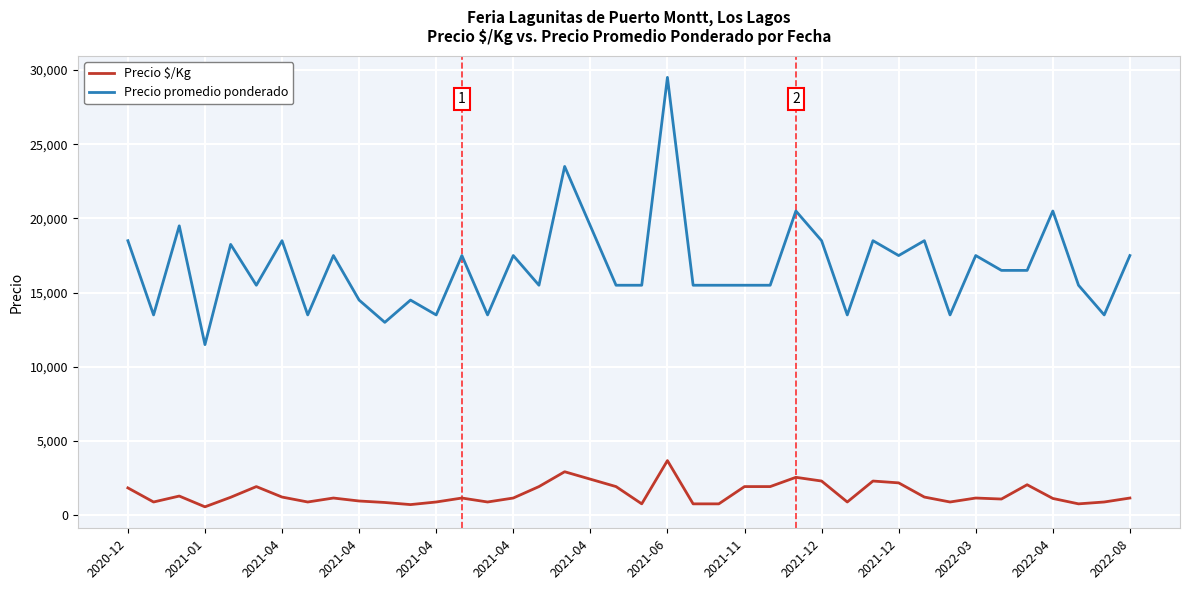

What is the highest value of the Precio promedio ponderado series?

29500